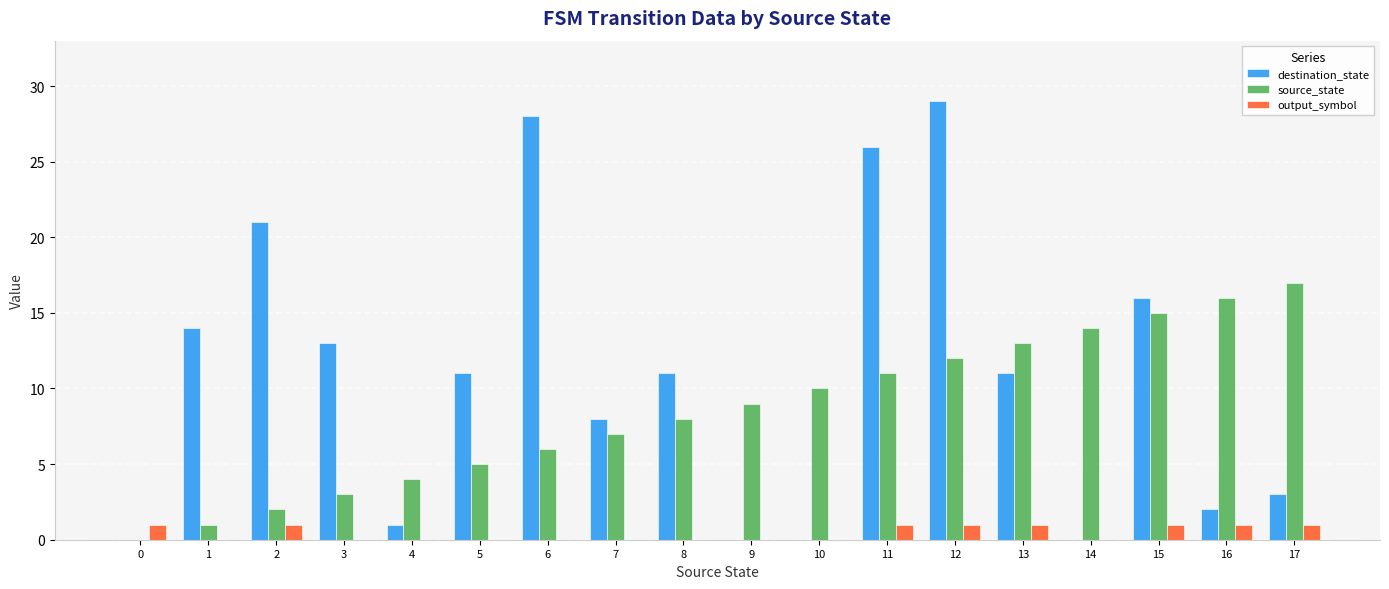

Is it true that output_symbol equals 0 at 4?

True